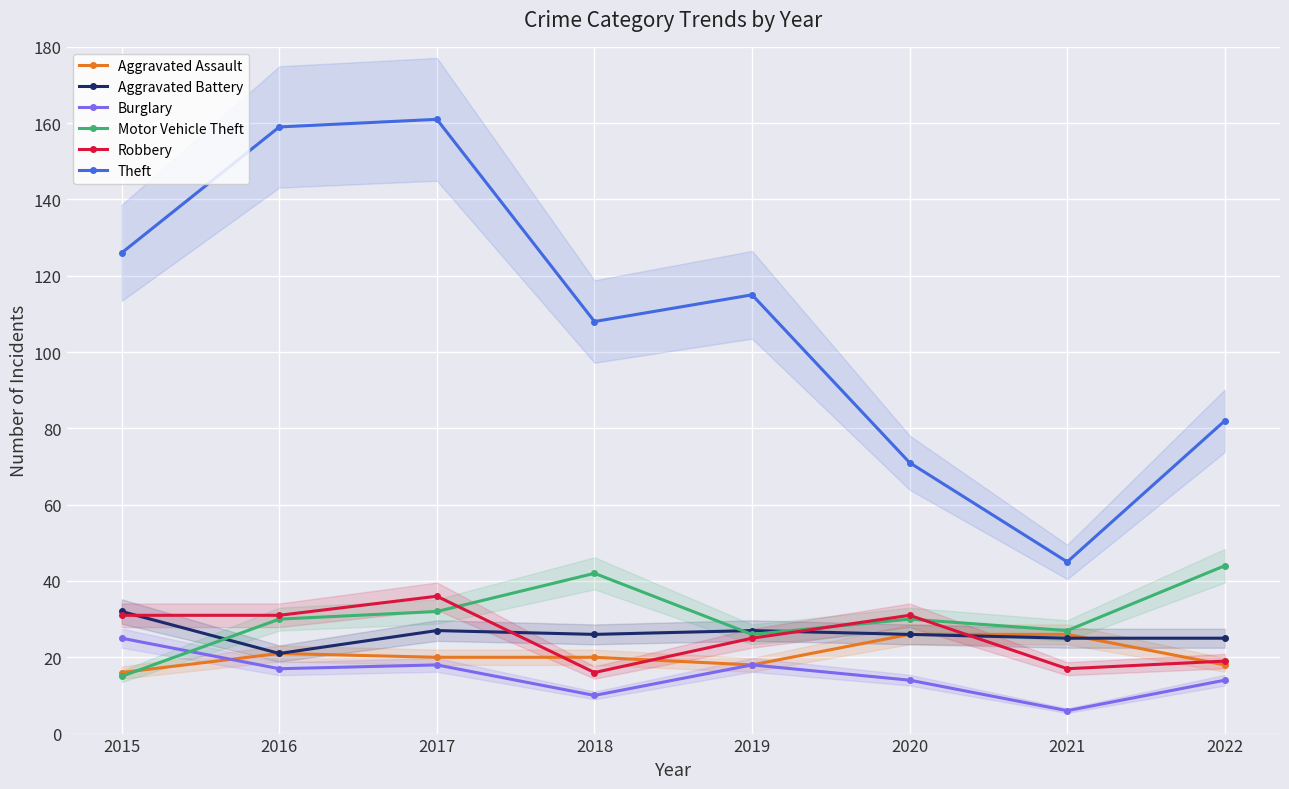

List the labels in order of Aggravated Battery value, largest first.

2015, 2017, 2019, 2018, 2020, 2021, 2022, 2016